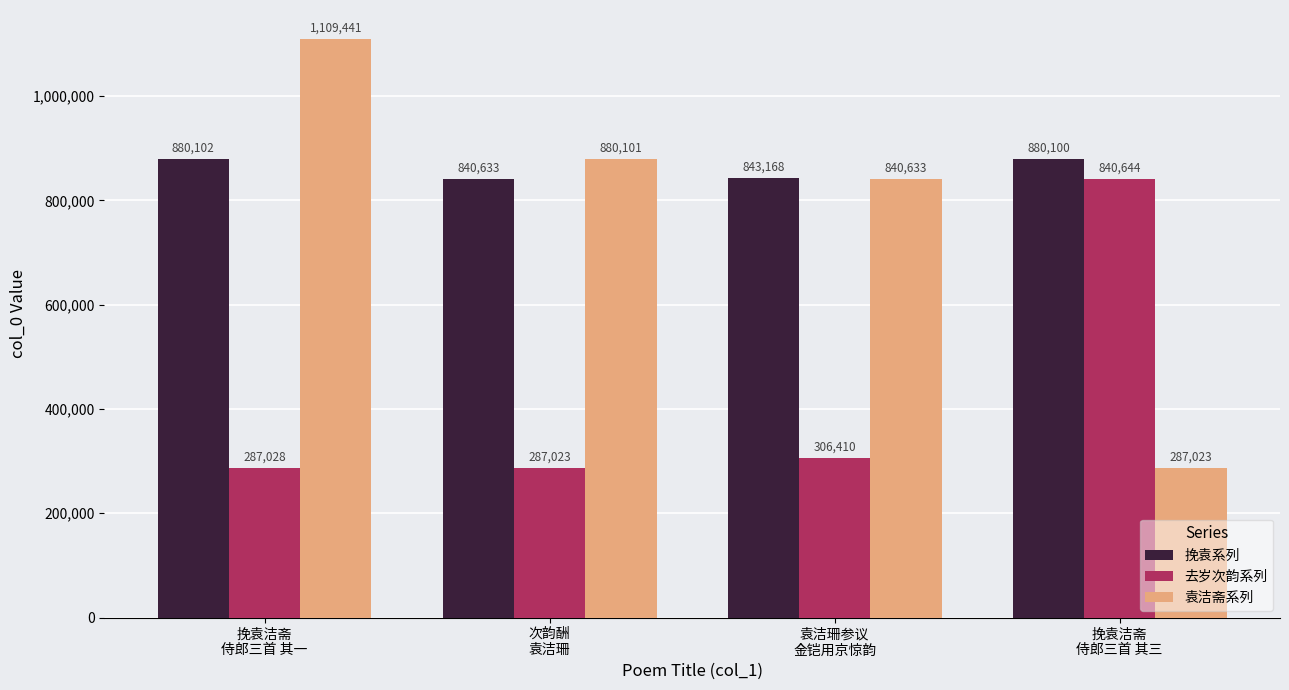

What is the label of the 1st bar from the right?

挽袁洁斋
侍郎三首 其三